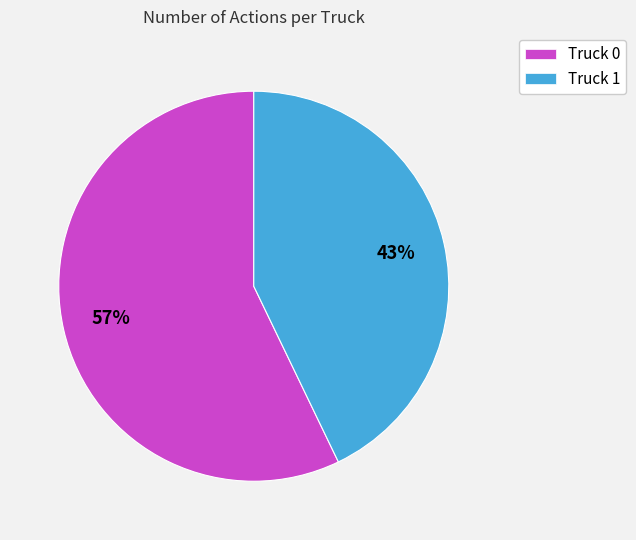

Is it true that Truck 0 is 57% of the pie?

True